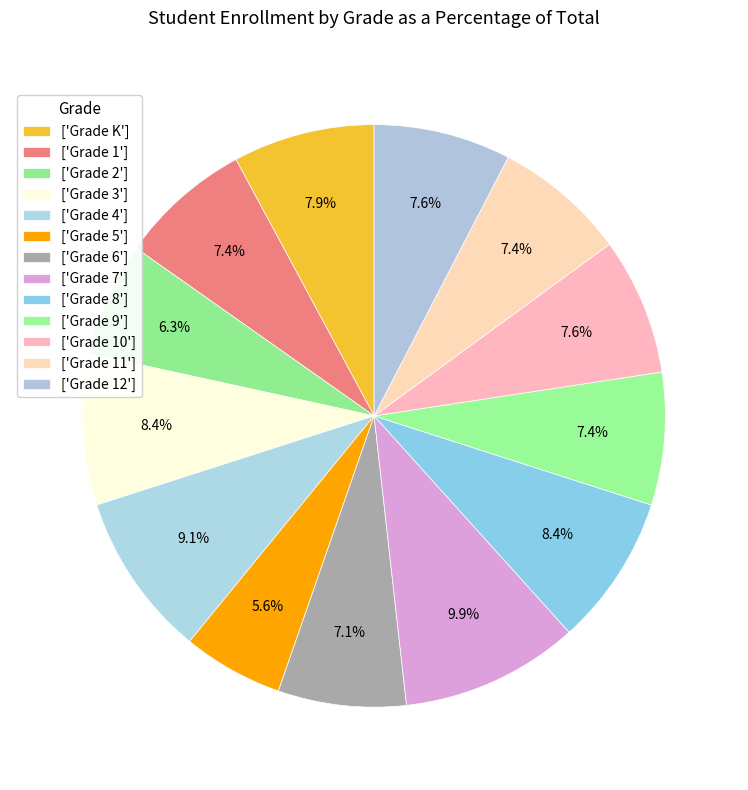

How many slices are in this pie chart?

13